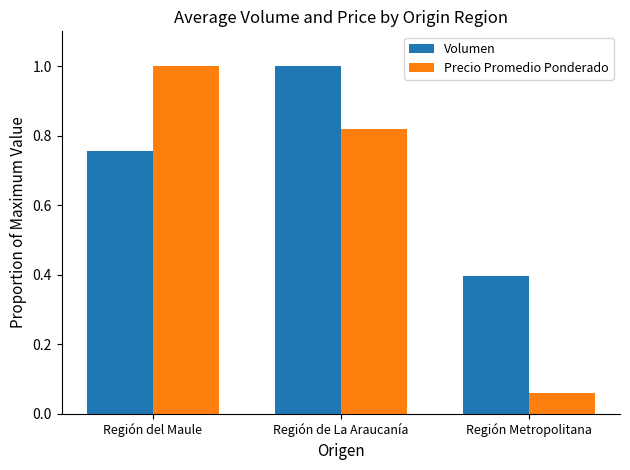

Is the value of Volumen at Región de La Araucanía greater than the value of Precio Promedio Ponderado at Región Metropolitana?

Yes